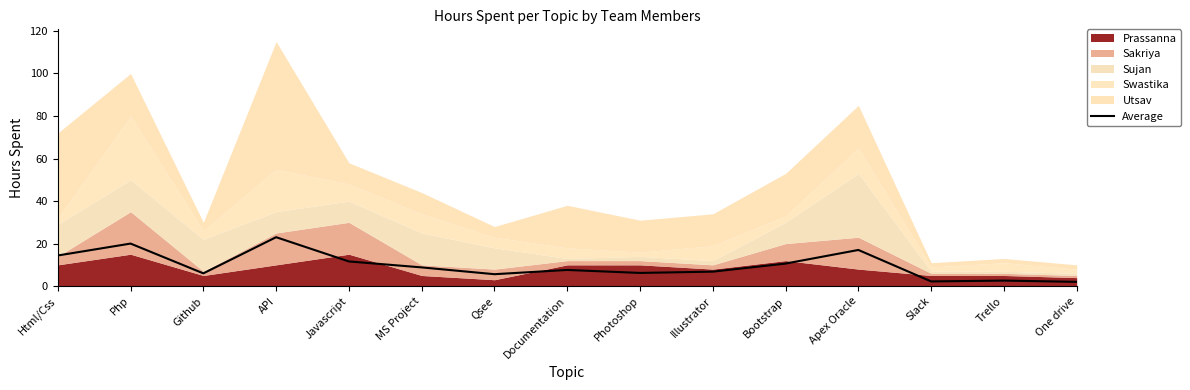

What is the minimum value shown in the chart?

2.0